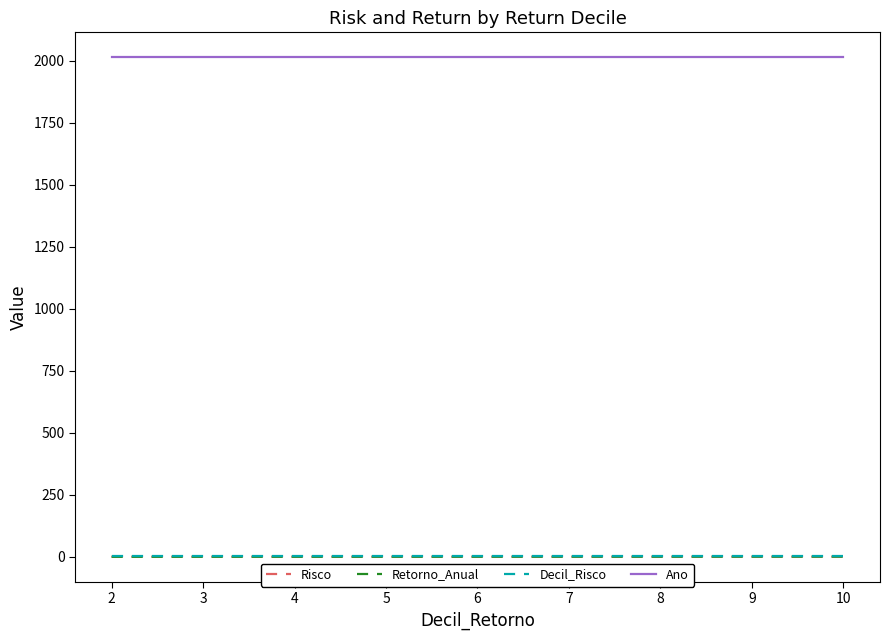

How many distinct data groups are displayed?

4